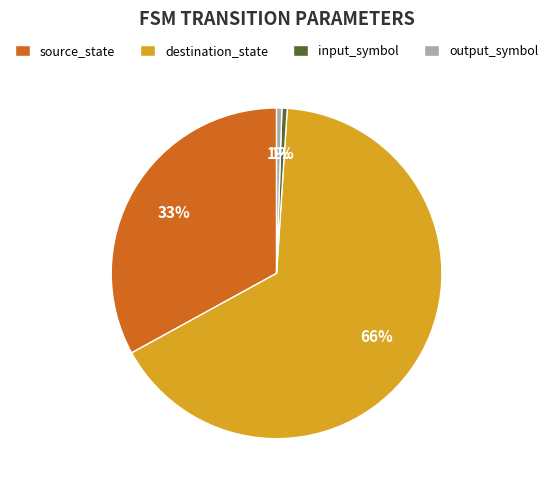

Which slice is the largest?

destination_state